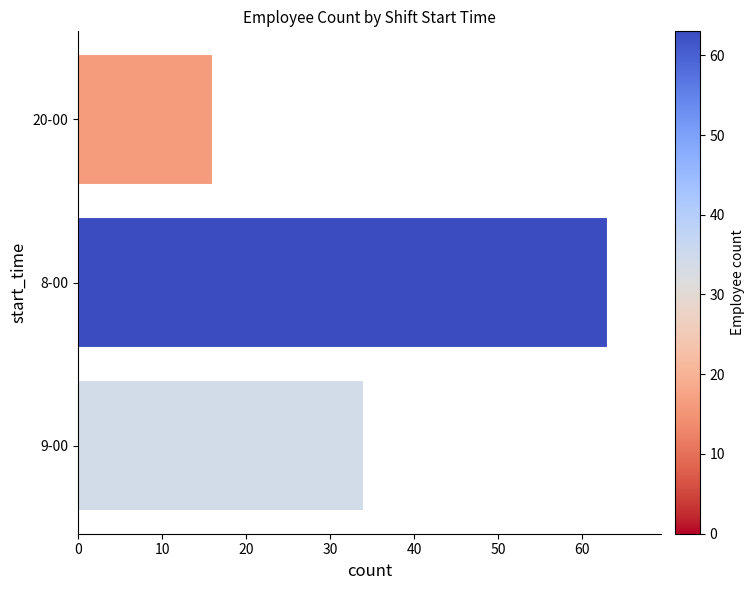

True or false: the data shows 22 at 20-00.

False